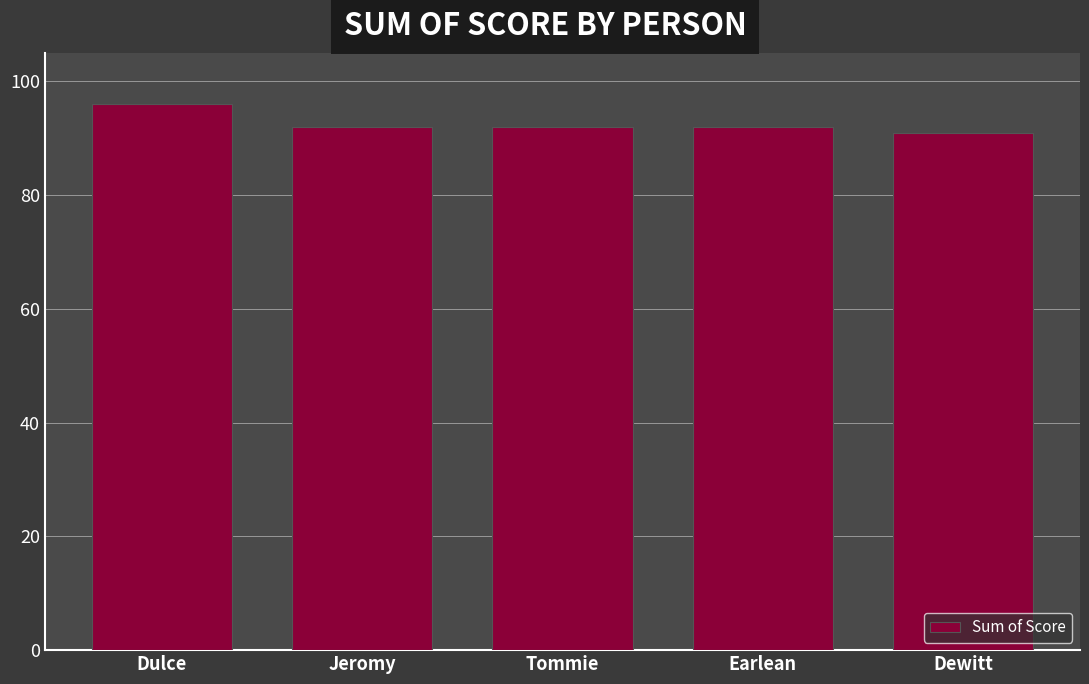

At which label does the data first exceed 92?

Dulce